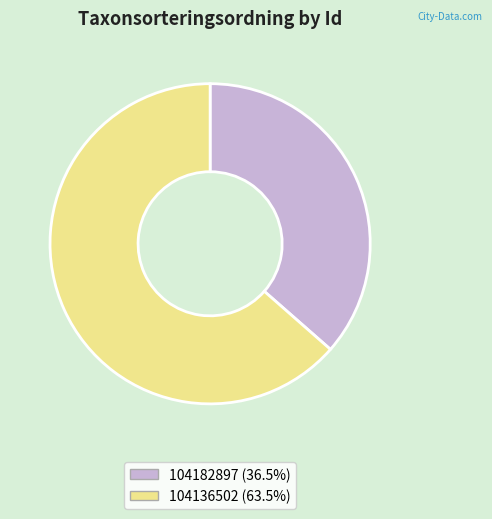

Is 104136502 (63.5%) the majority of the pie?

Yes